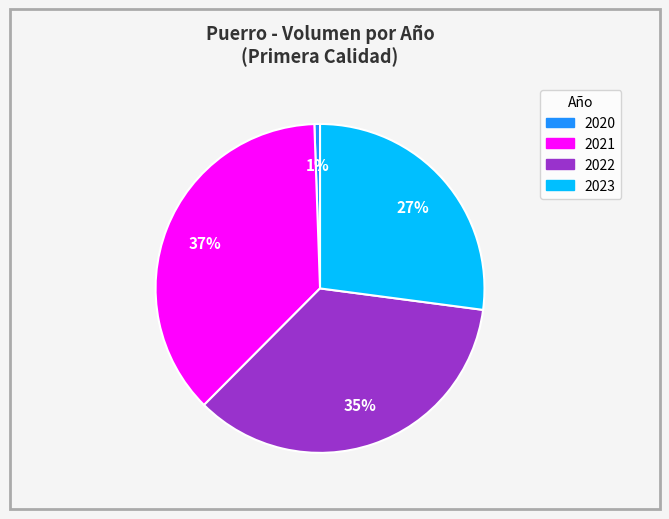

How many slices are in this pie chart?

4